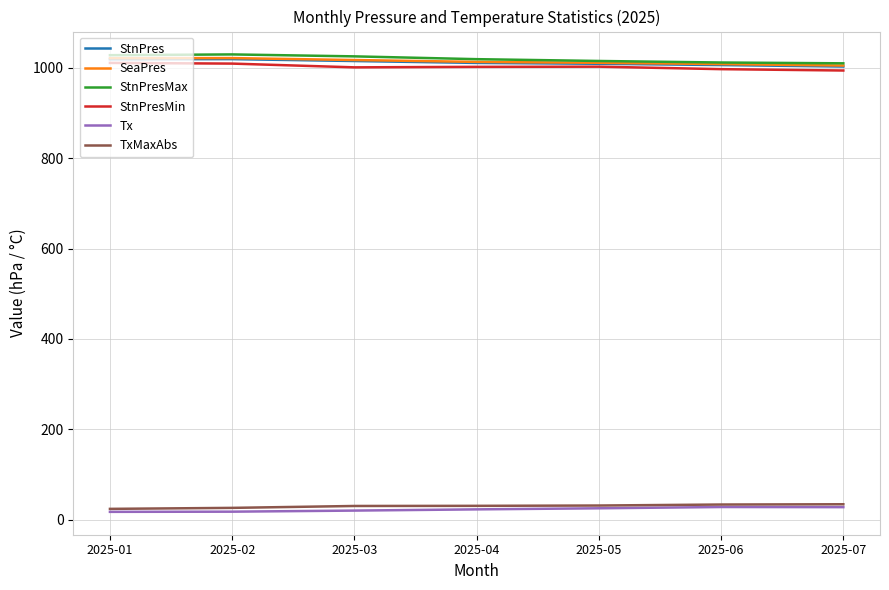

True or false: StnPres and Tx intersect in this chart.

False